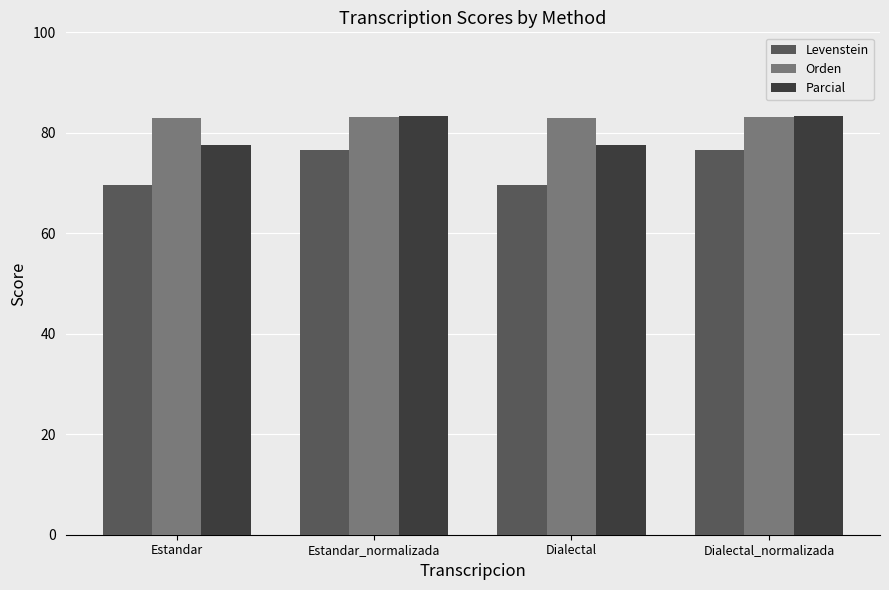

What is the minimum value for Parcial?

77.6